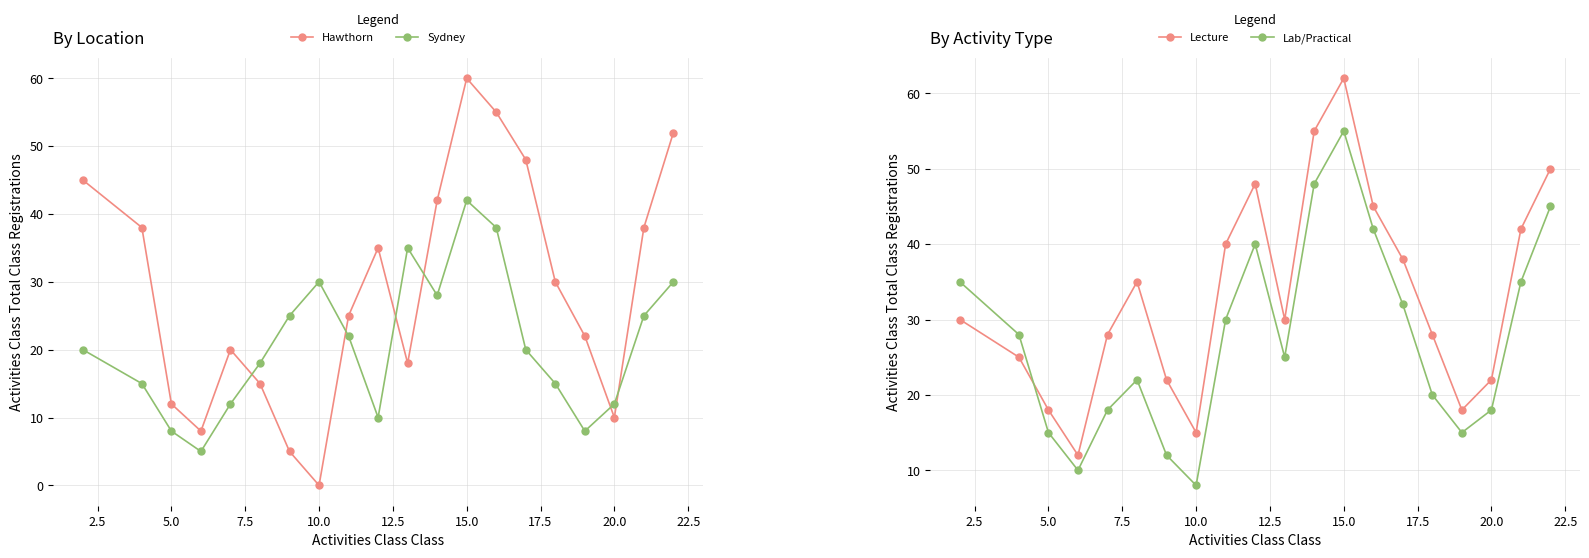

How many series are shown in this chart?

4